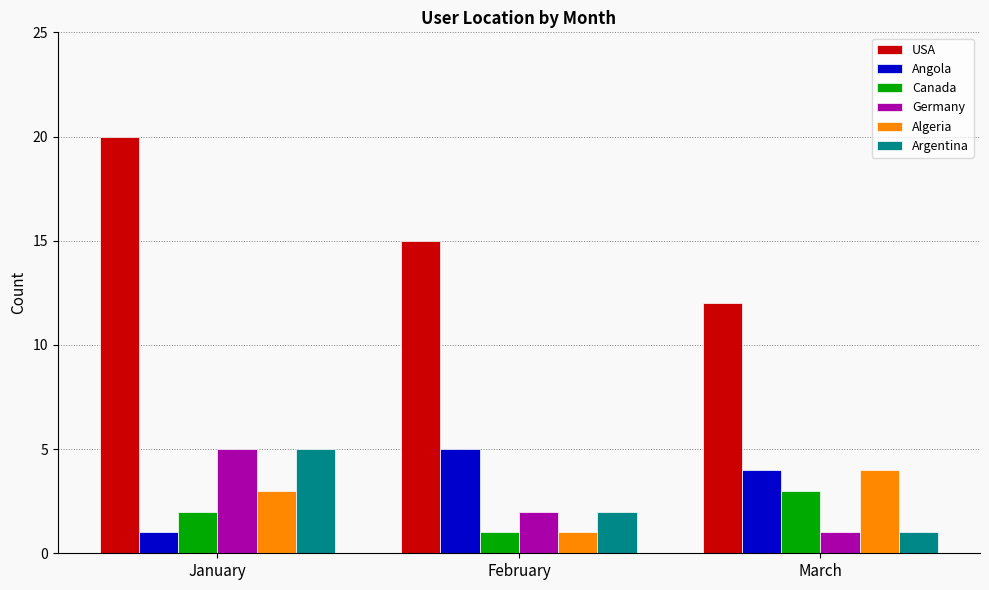

How many data points in Germany are less than 2?

1